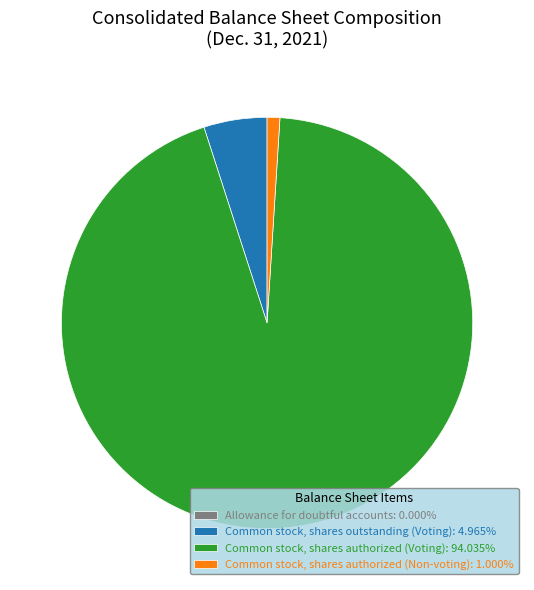

Is the sum of Common stock, shares outstanding (Voting): 4.965% and Common stock, shares authorized (Non-voting): 1.000% greater than half?

No